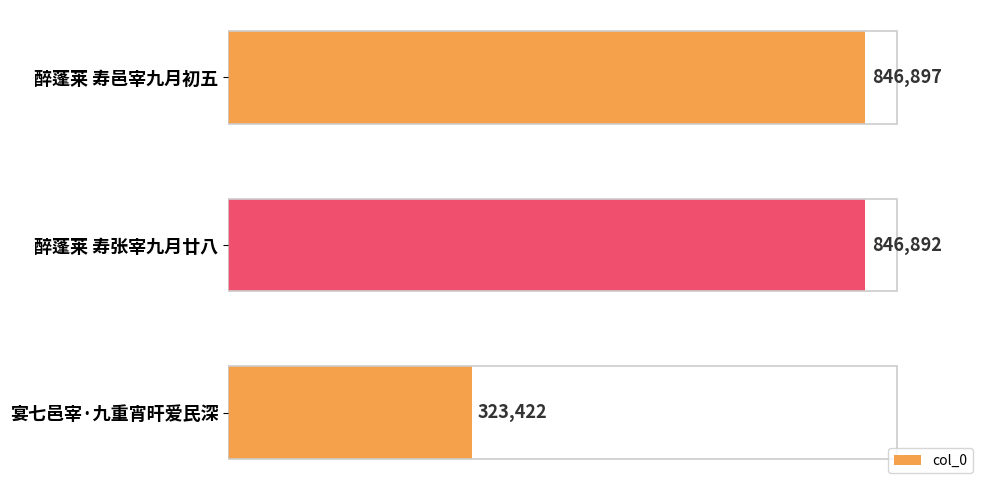

Count the number of values greater than 846892.

1